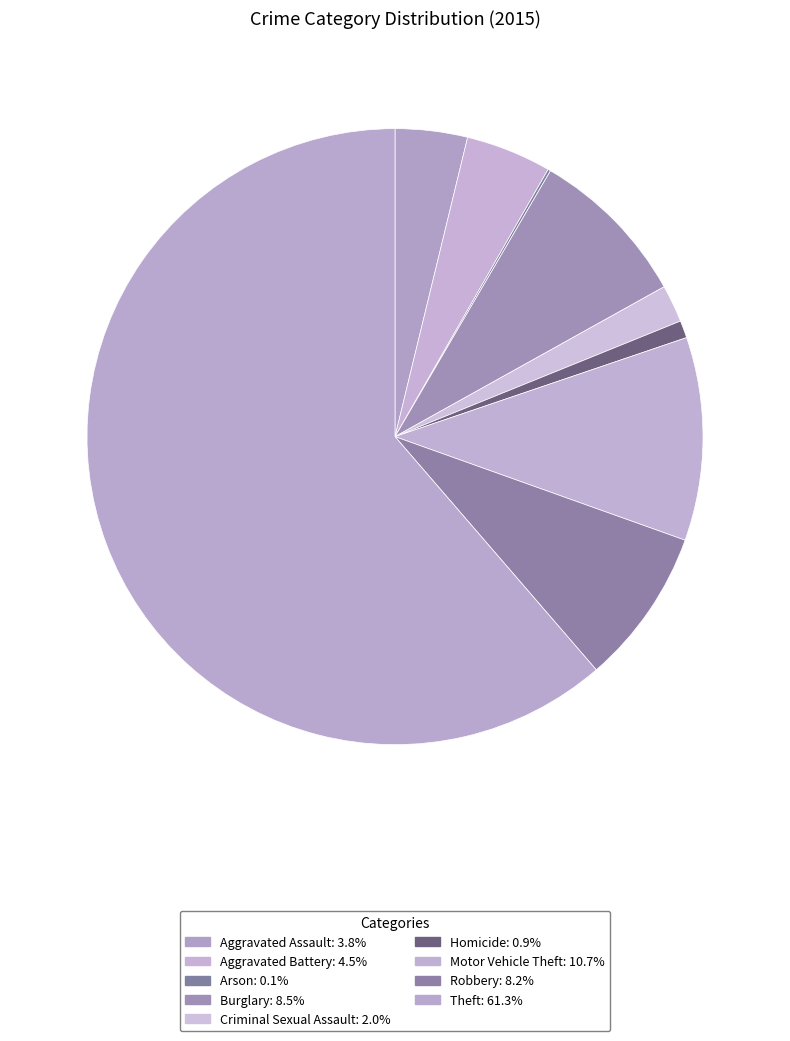

Count the number of slices in the pie.

9